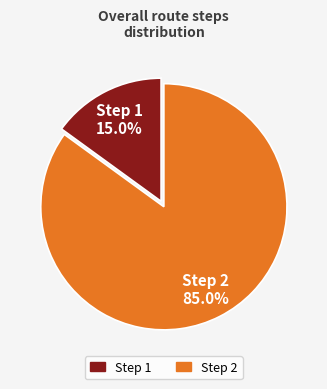

What is the smallest slice in the pie chart?

Step 1